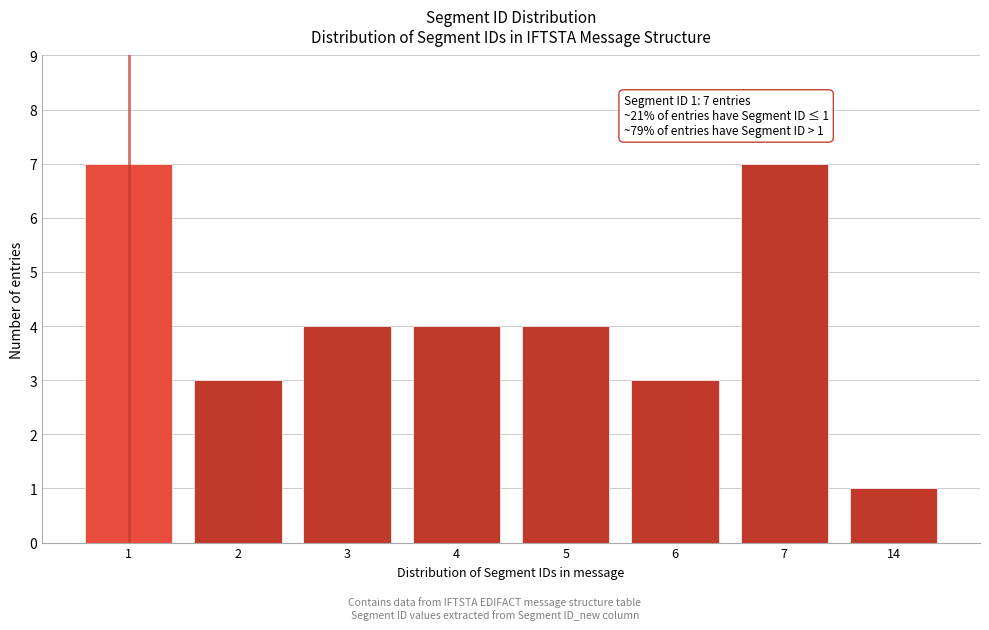

Reading left to right, what are all the values shown in this chart?

7	3	4	4	4	3	7	1